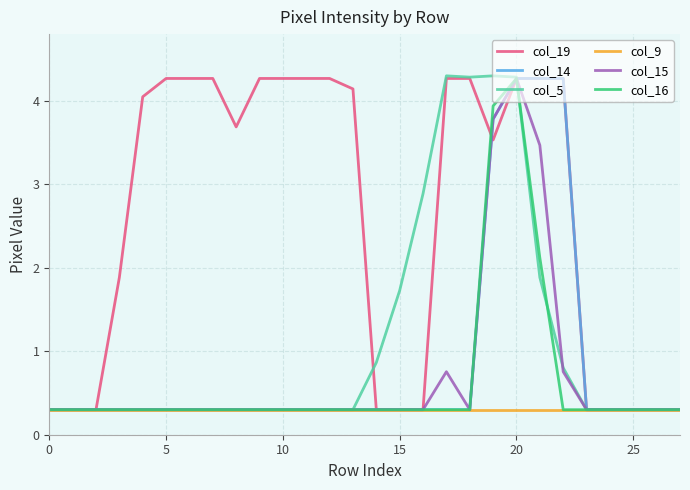

Which series has the largest total across all categories?

col_19